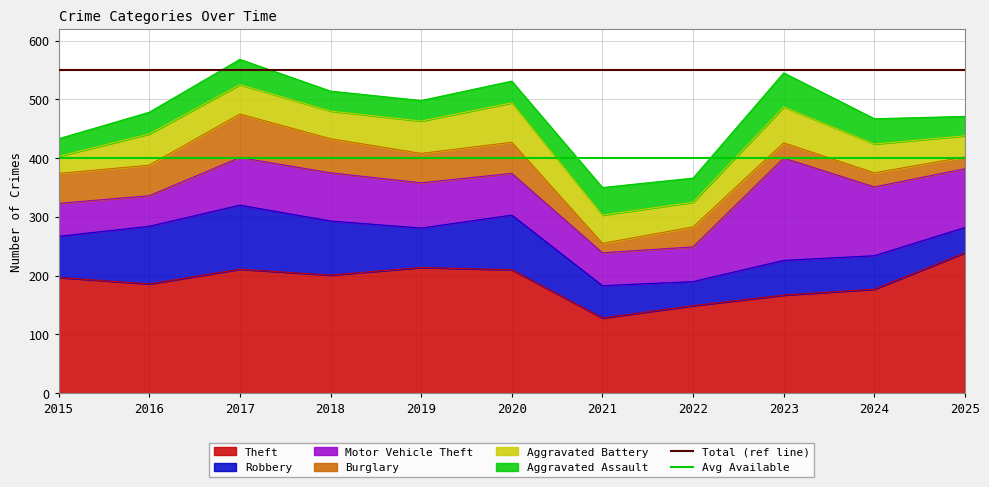

The Total (ref line) series shows 550 at 2015. True or false?

True